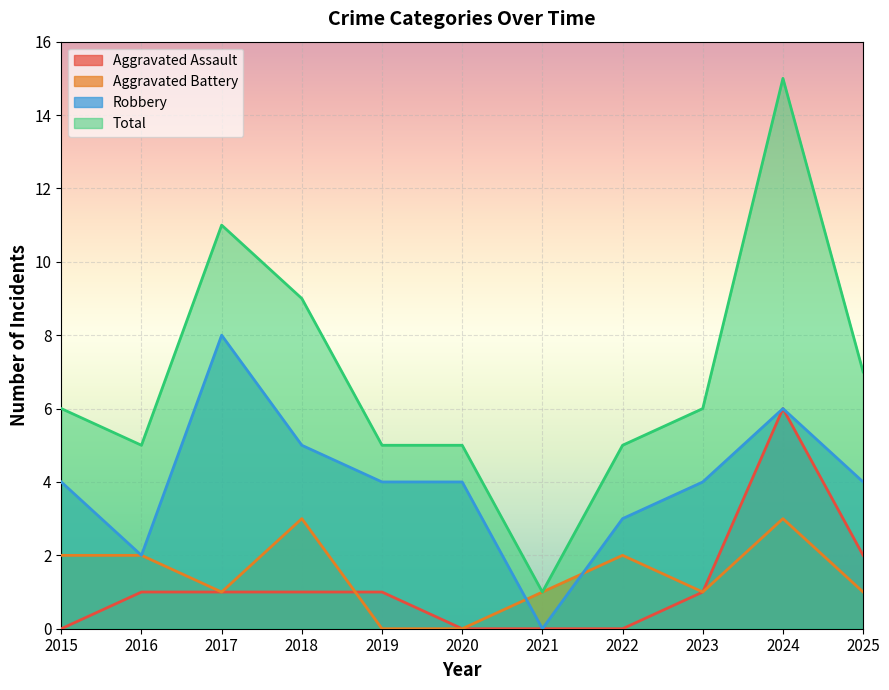

Where is the first local minimum for Robbery?

2016